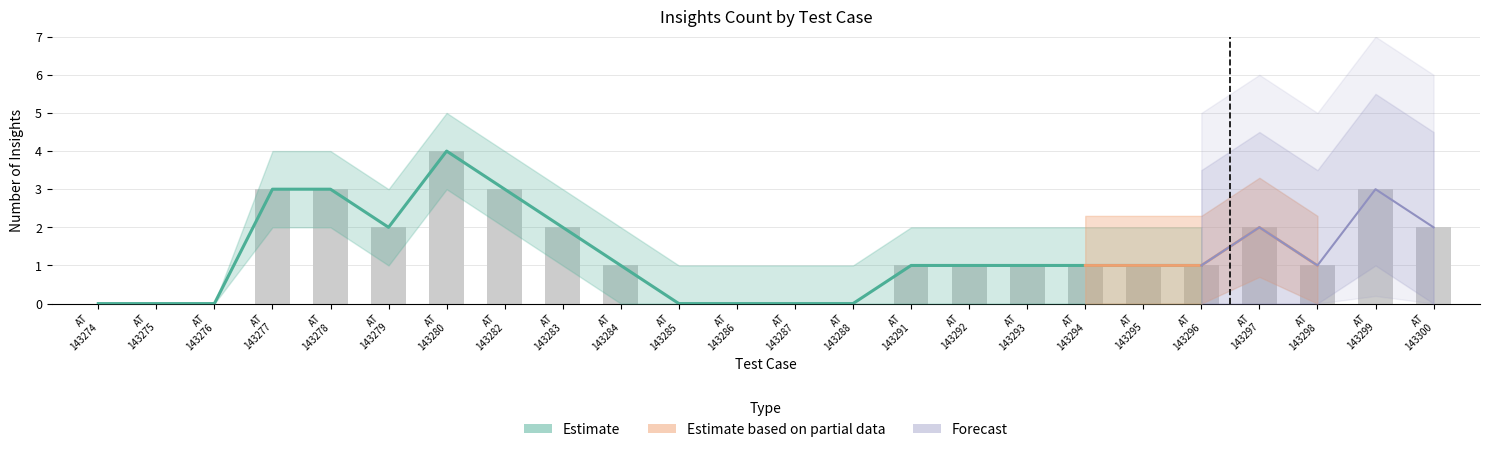

Count the noumberOfInsights_lower values in the range 0 to 1.

19